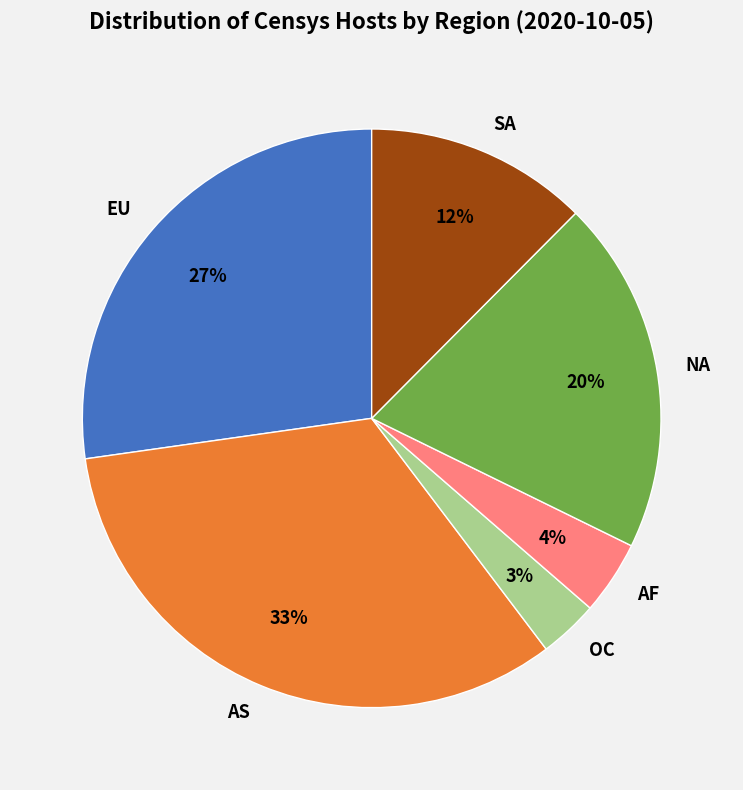

True or false: AS accounts for 33% of the total.

True